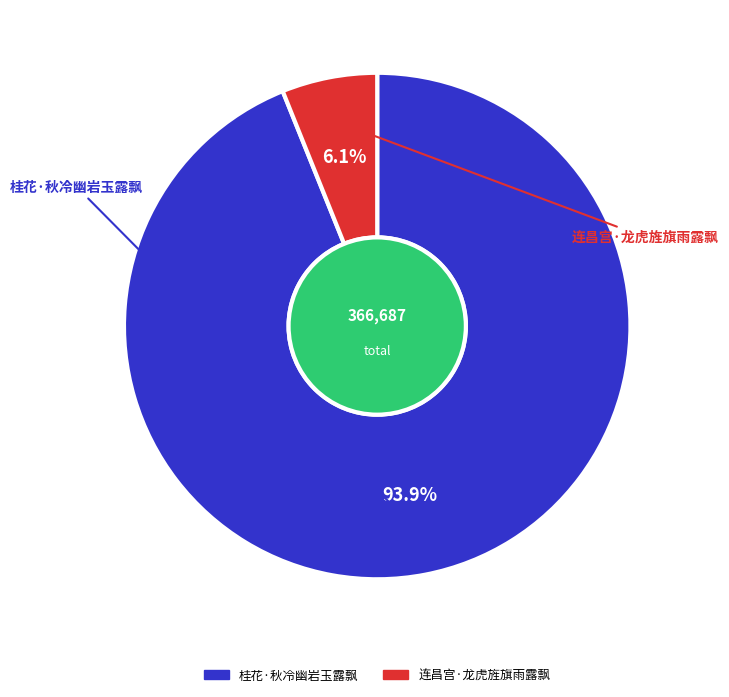

To the nearest percent, what is the difference between the 桂花·秋冷幽岩玉露飘 and 连昌宫·龙虎旌旗雨露飘 slice percentages?

88%